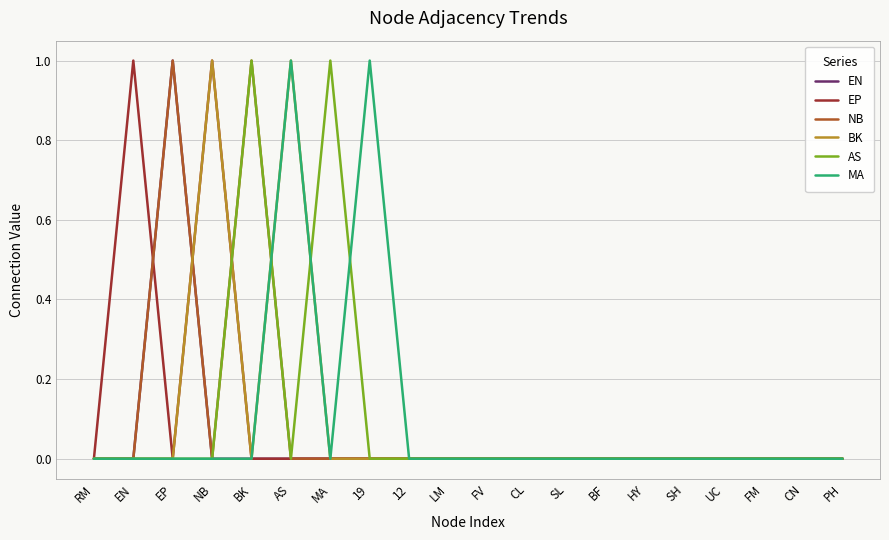

How many lines are shown in the chart?

6